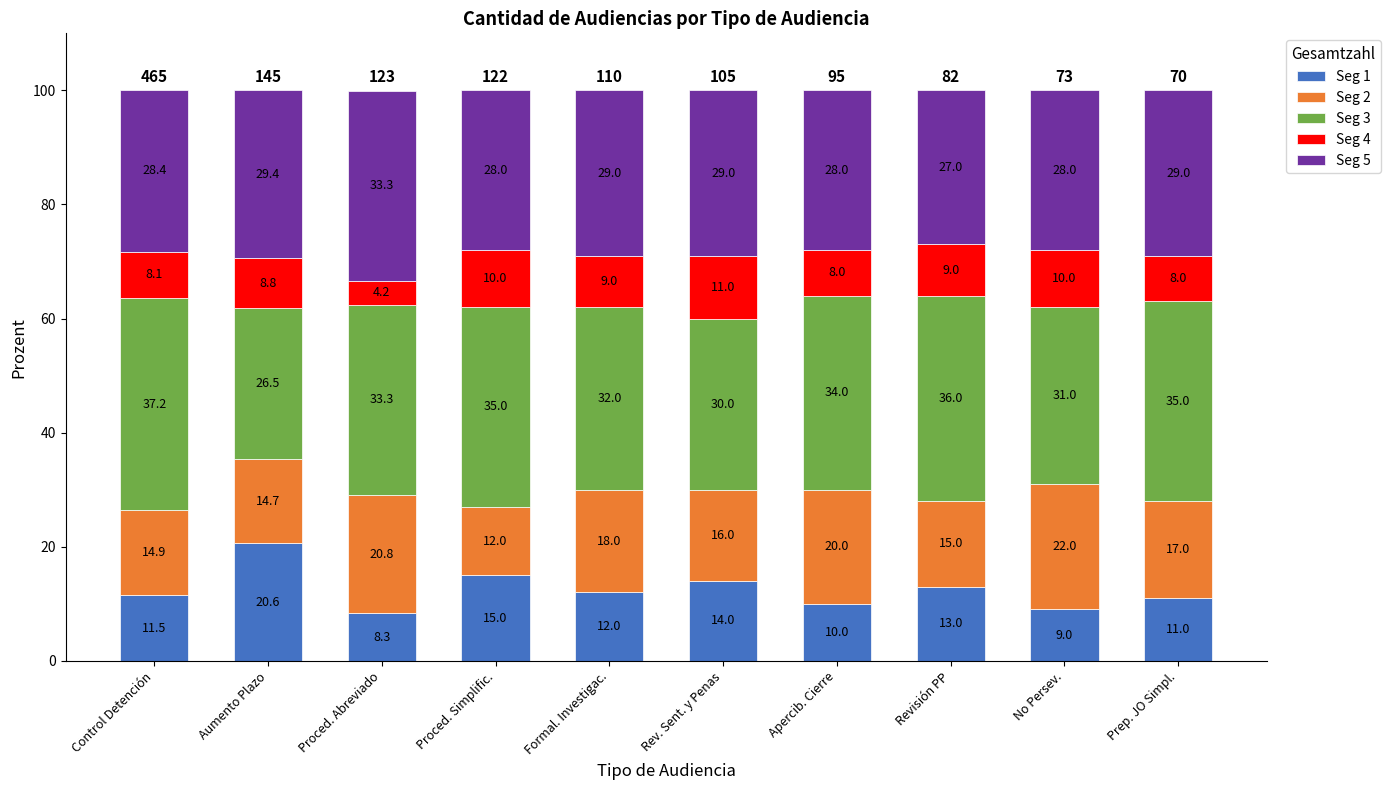

Read the Seg 1 value at Proced. Simplific..

15.0